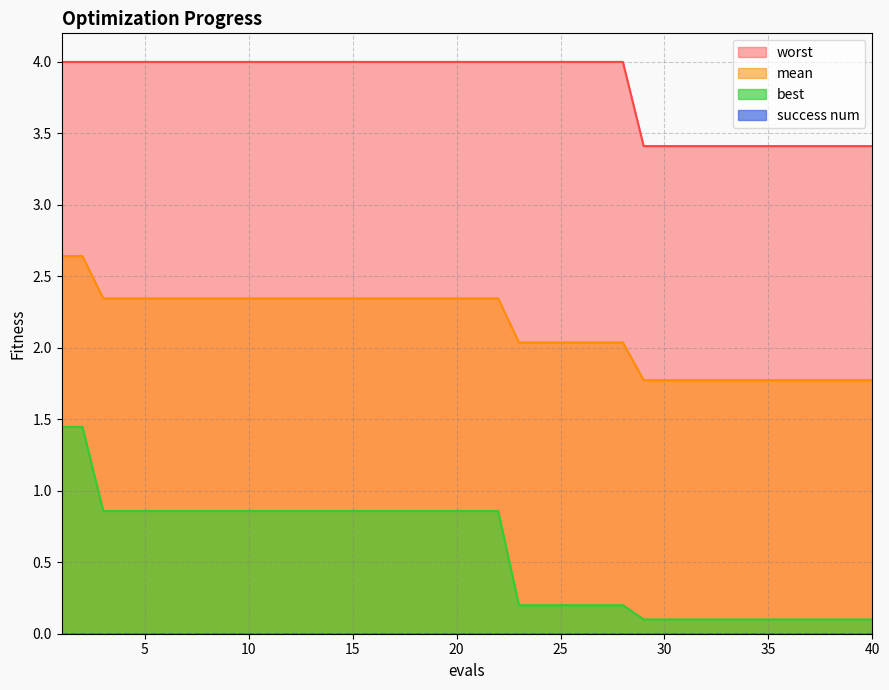

Is the value of best at 19 greater than the value of worst at 38?

No